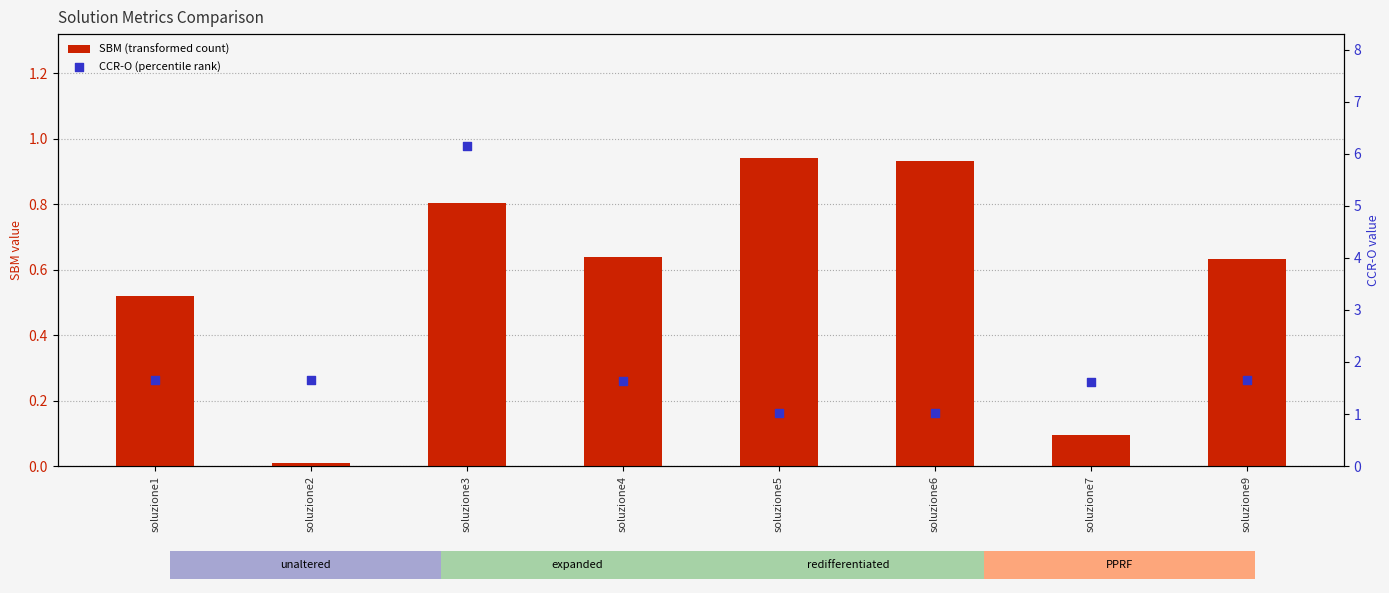

Which series reaches the minimum Y coordinate?

SBM (transformed count)